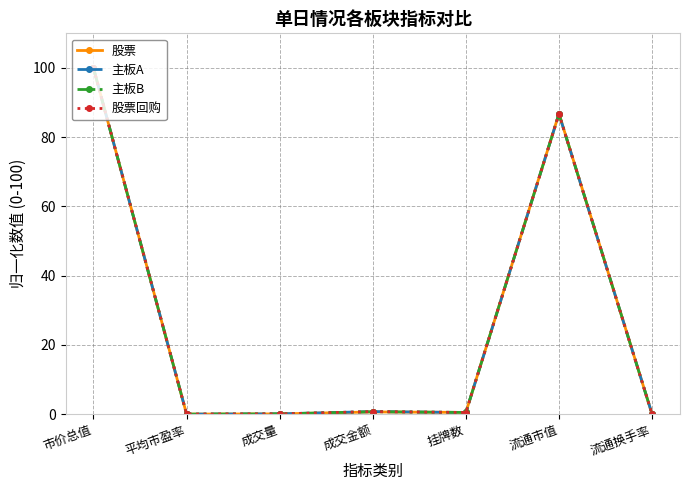

At which category is the sum across all series the highest?

市价总值